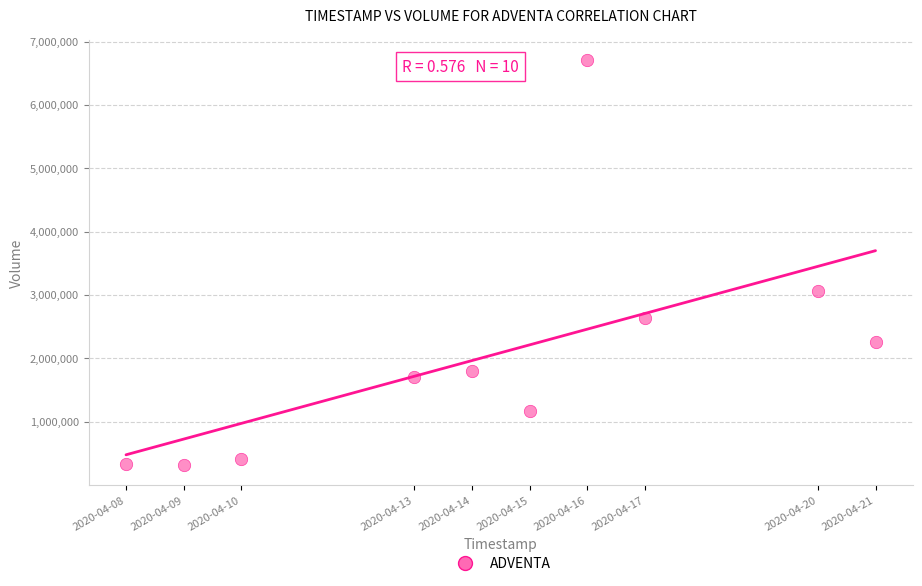

What Y value in the scatter plot is closest to 3512550?

3067300